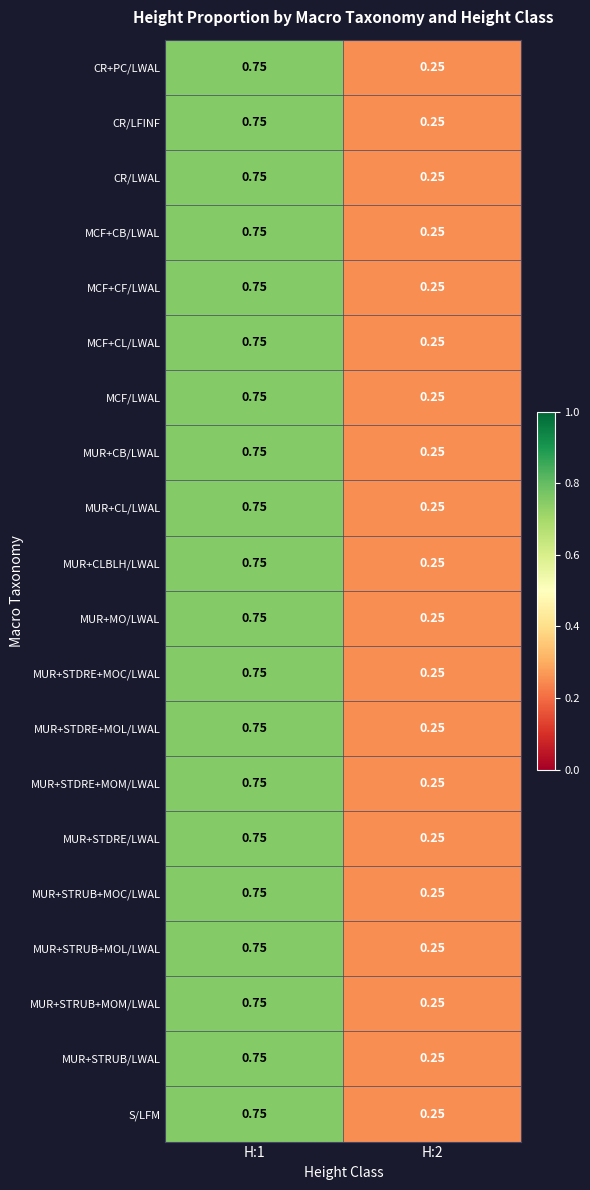

Is the value of MUR+STDRE/LWAL at H:2 greater than the value of MUR+STRUB+MOL/LWAL at H:1?

No